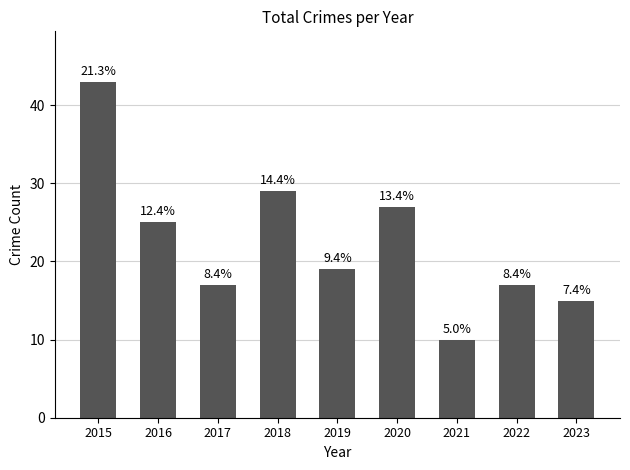

Are the bars horizontal?

No